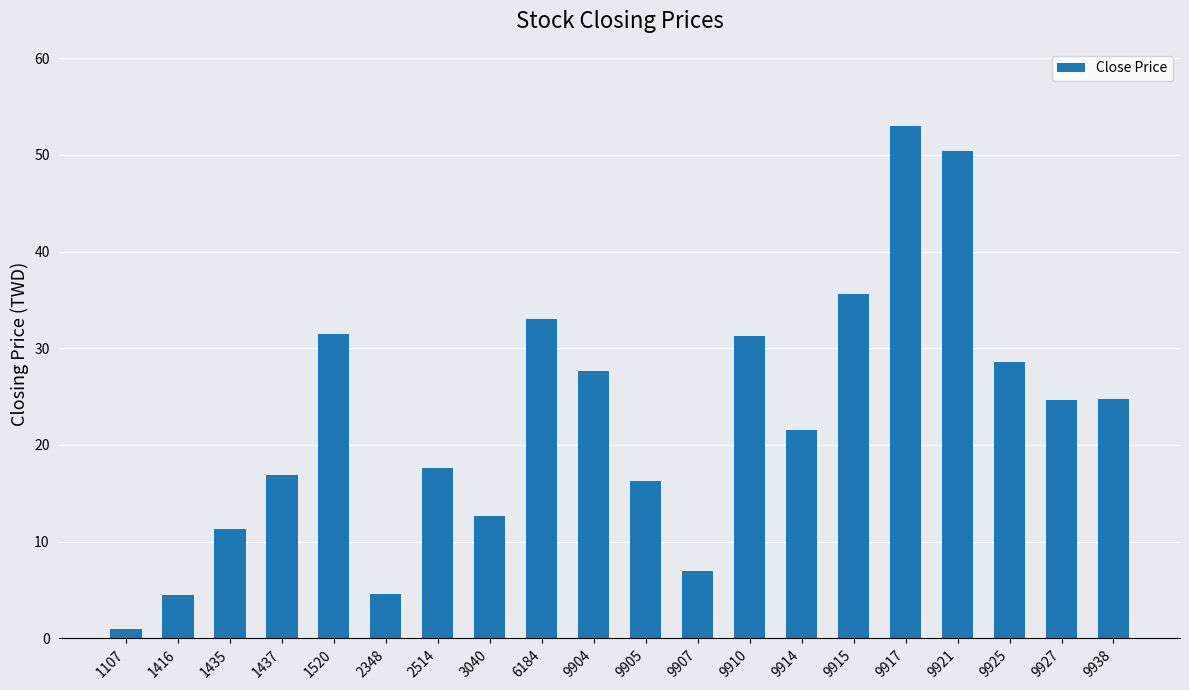

At which label does the data first exceed 24?

1520